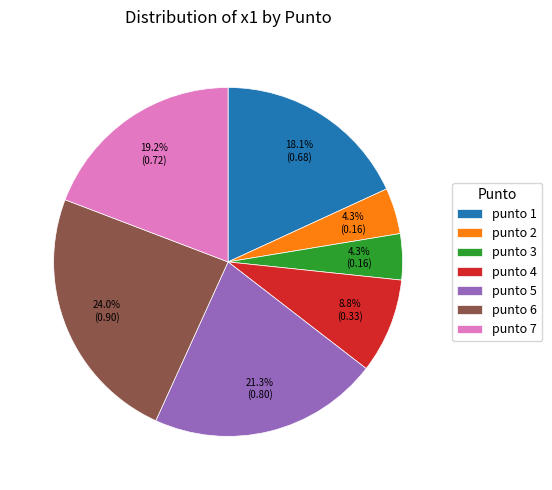

Which slice is the largest?

punto 6